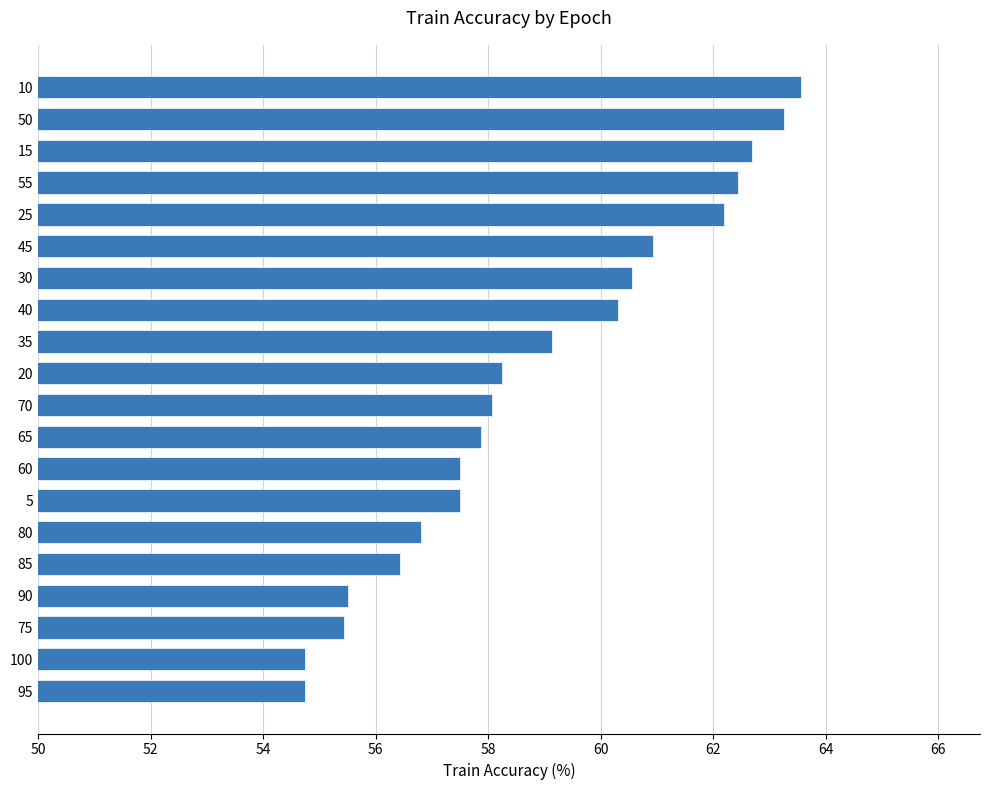

True or false: the data shows 39.4 at 80.

False